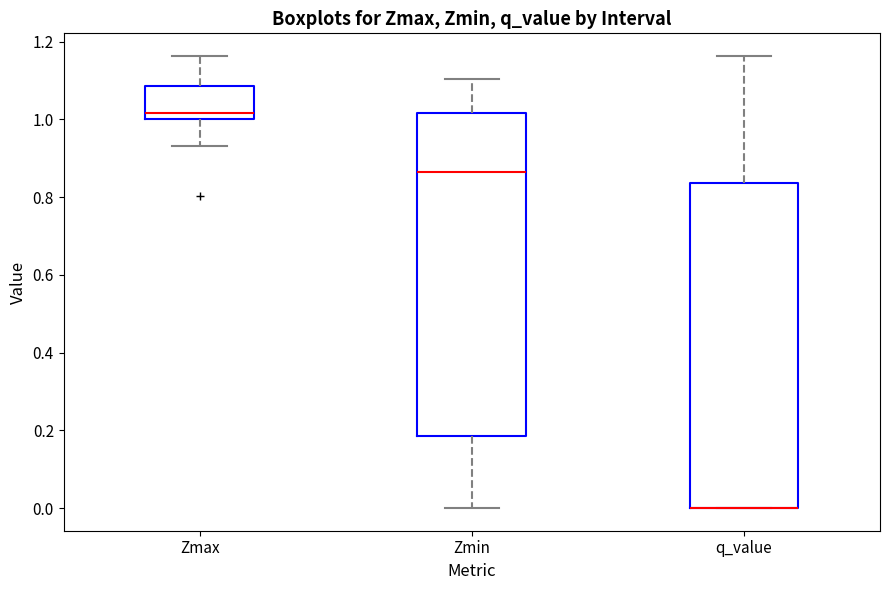

Reading left to right, transcribe this box plot: for each box, give where its median line is, the range the box spans, and where its two whiskers end, as read against the y-axis. The values are not printed on the chart, so give them approximately, as read against the axis.

Zmax: median 1.02, box 1.00 to 1.08, whiskers 0.94 to 1.16
Zmin: median 0.86, box 0.18 to 1.02, whiskers 0.00 to 1.10
q_value: median 0.00 (drawn on the box's lower edge), box 0.00 to 0.84, whiskers 0.00 to 1.16